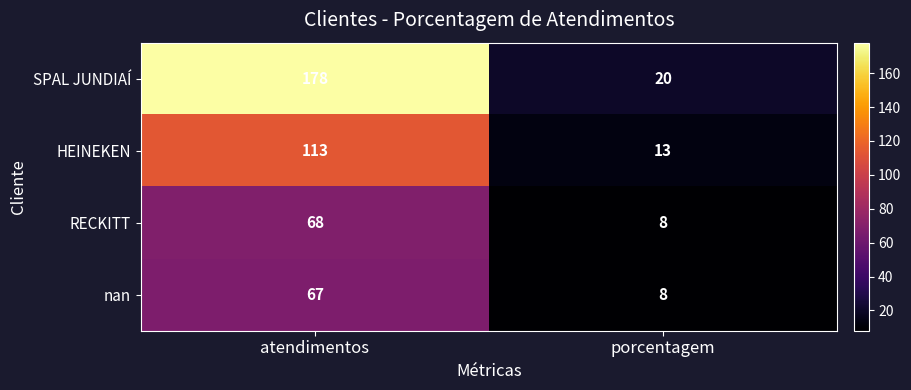

Which series has the largest total across all categories?

SPAL JUNDIAÍ